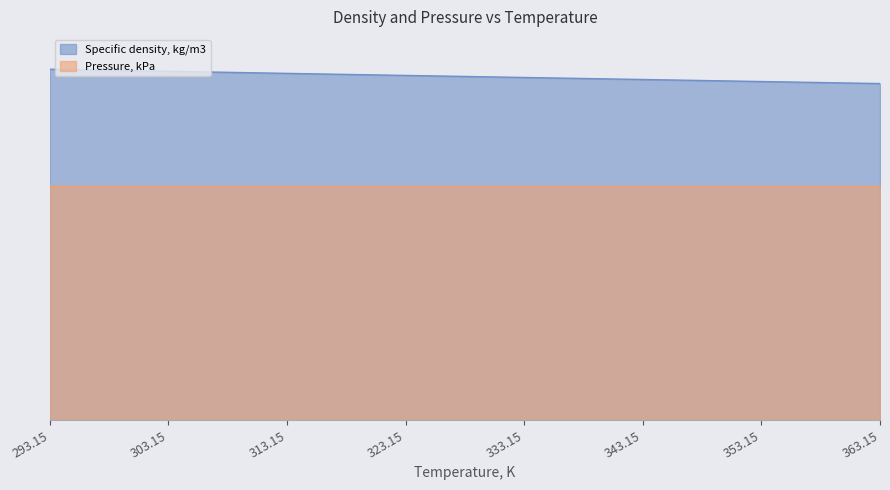

Which category has the lowest value across all series?

363.15